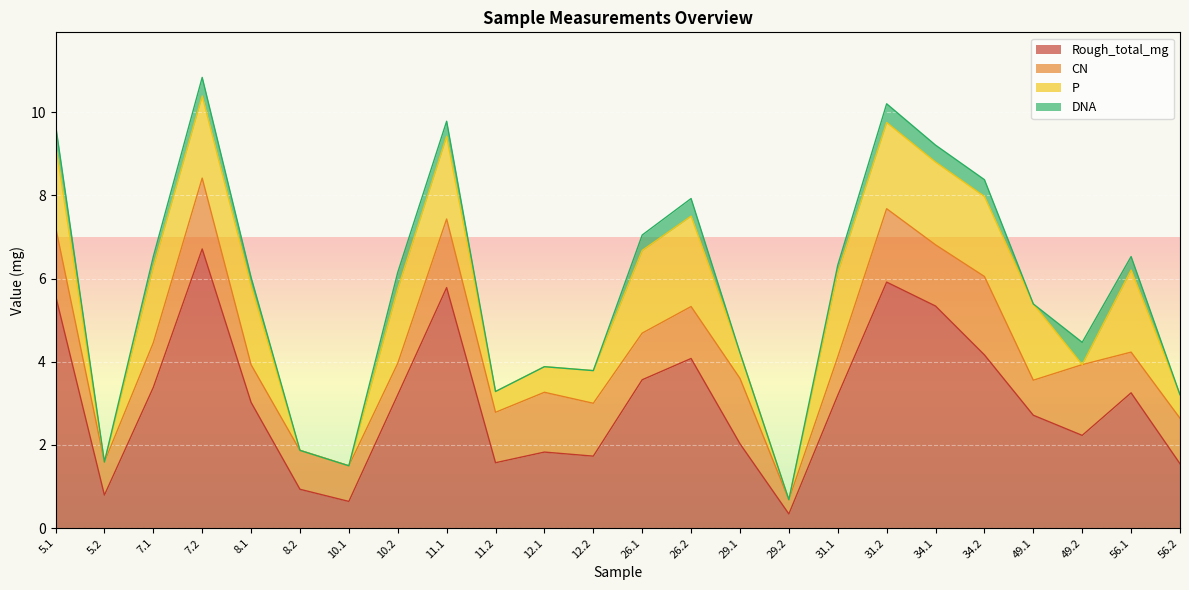

After their last crossing, which series has the higher values: P or CN?

CN